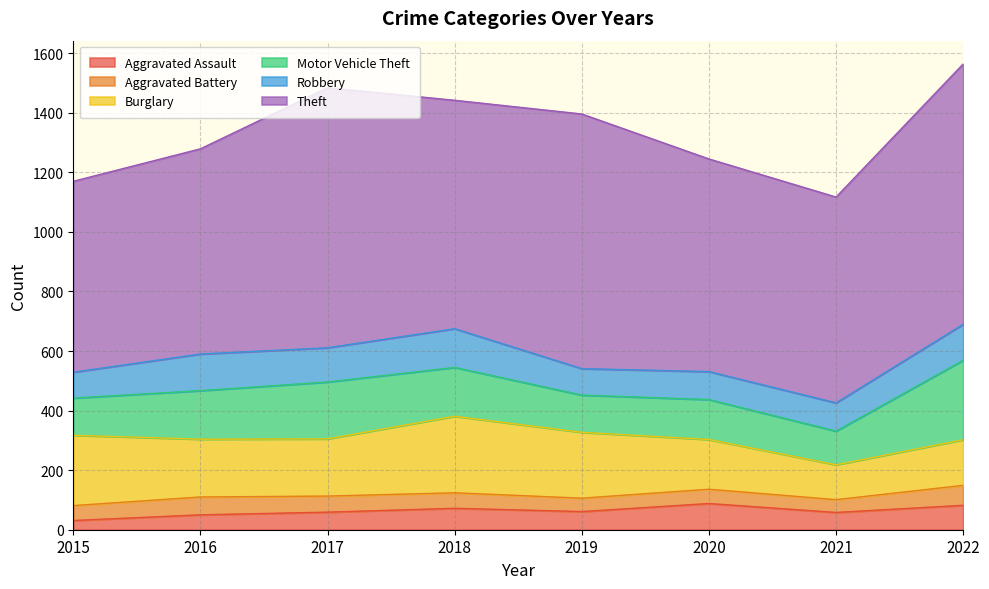

What is the difference between the highest and lowest values at 2016?

639